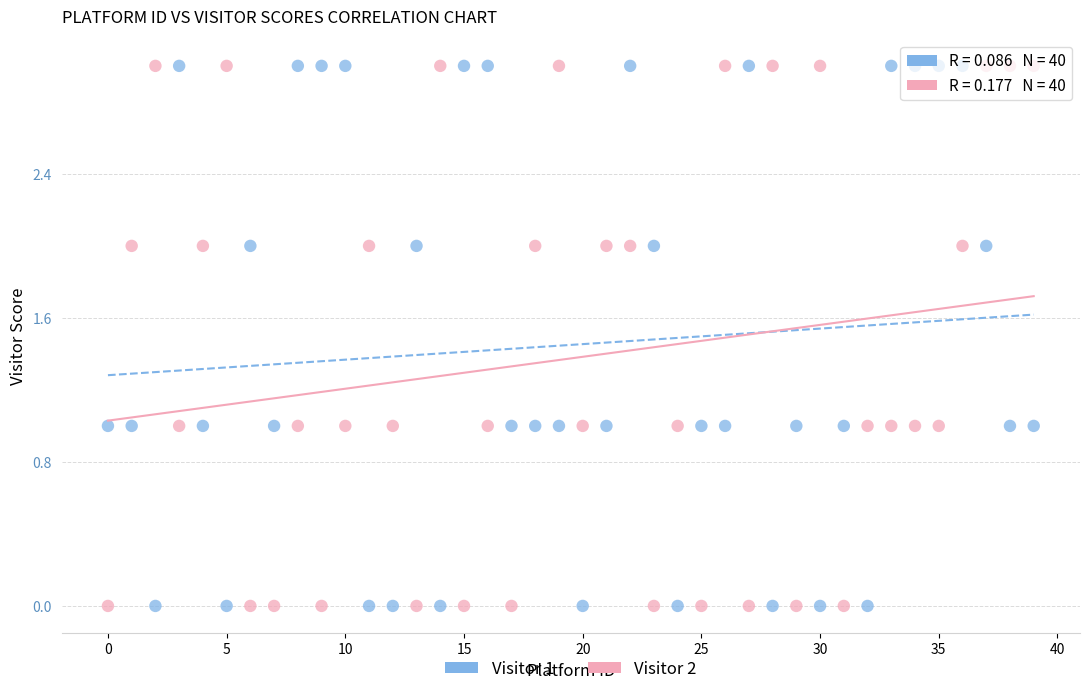

Across all data points, what is the range of Y values (max minus min)?

3